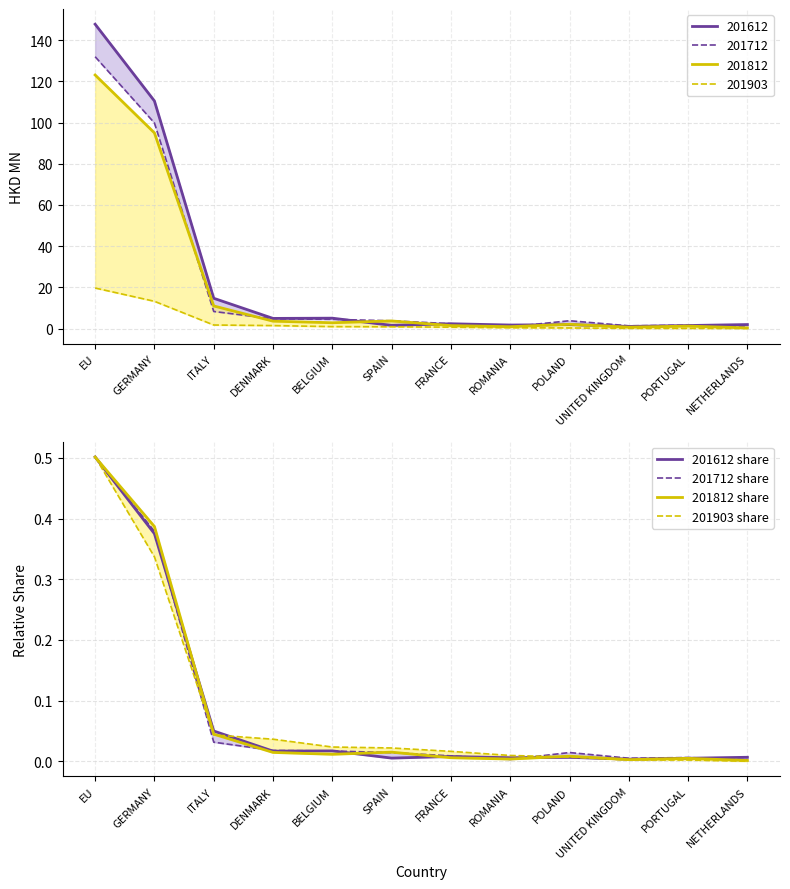

At which label does 201812 share reach its minimum?

NETHERLANDS